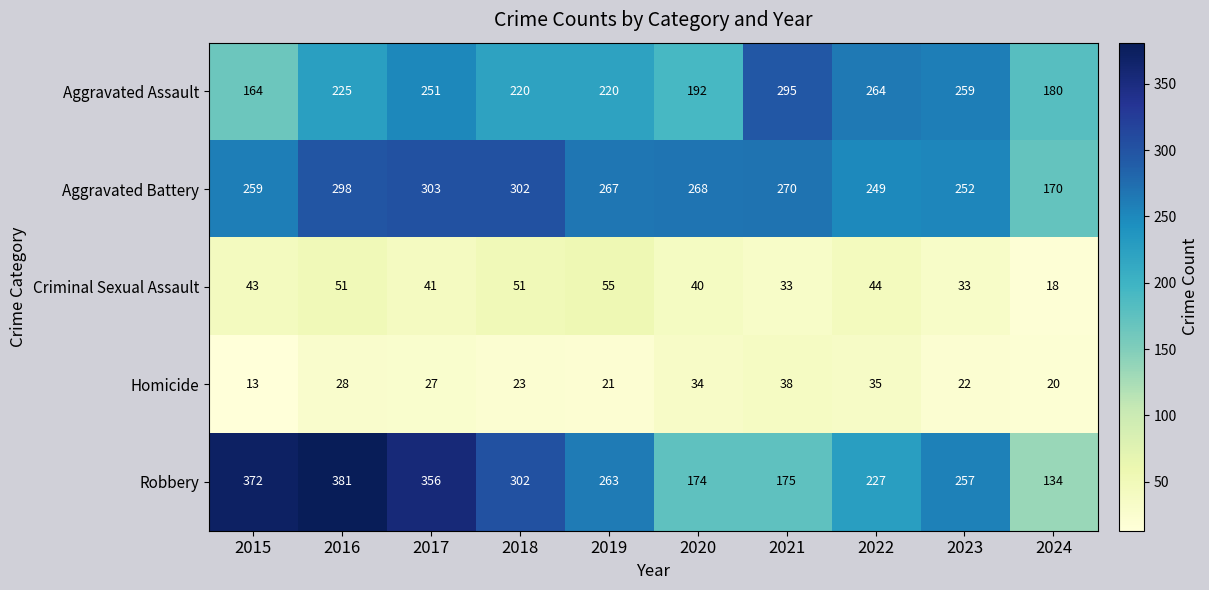

The value of Aggravated Assault at 2018 is 220. True or false?

True